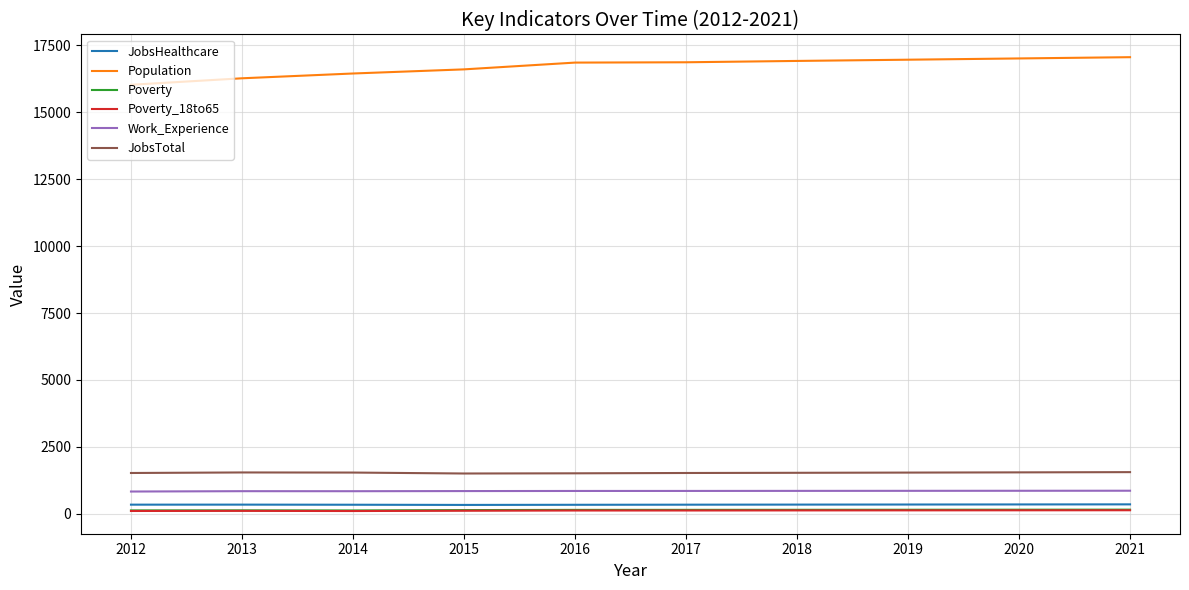

Is it true that Poverty_18to65 equals 114 at 2013?

True